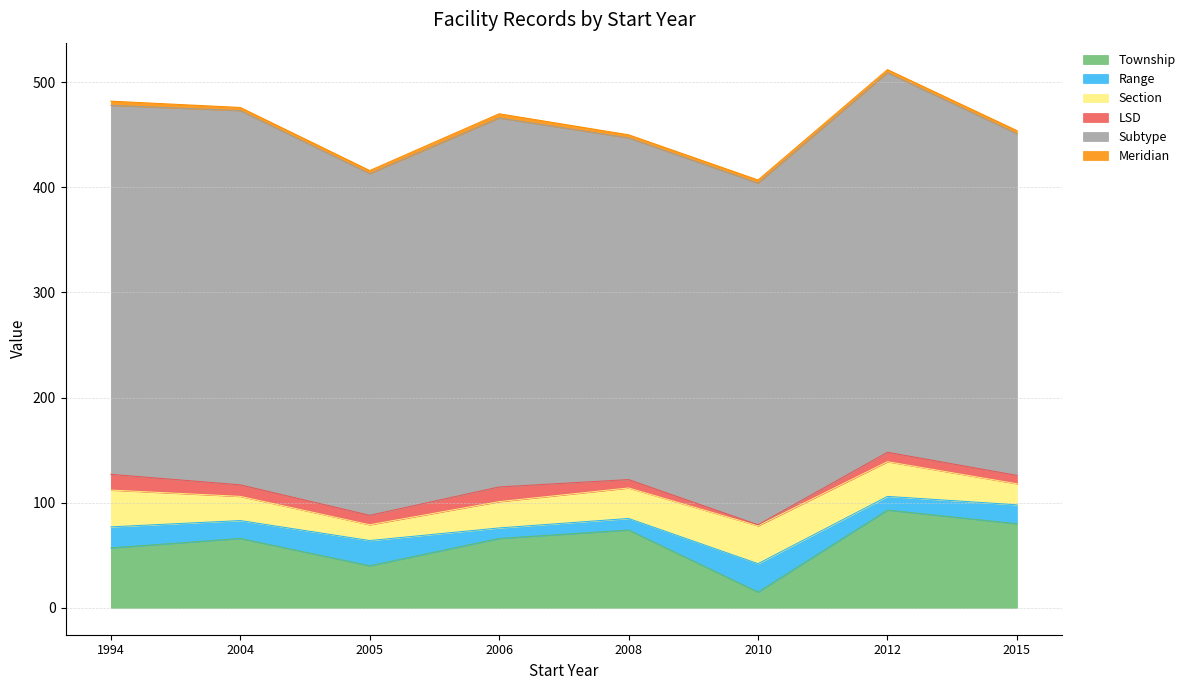

Between 2006 and 2012, which is larger?

2012